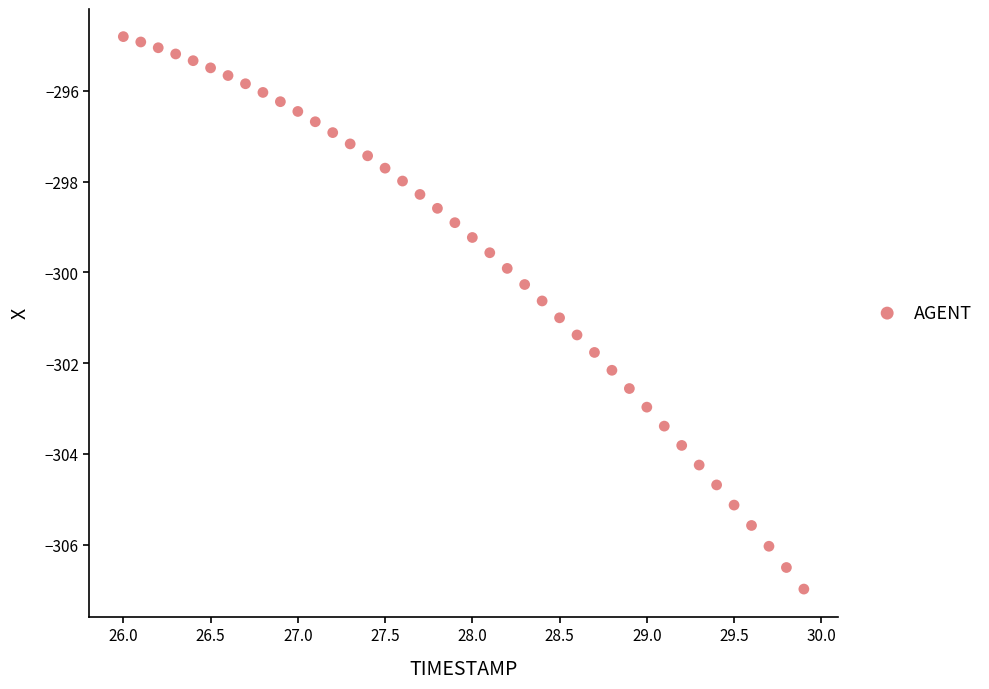

What is the range of Y values (max minus min)?

12.2